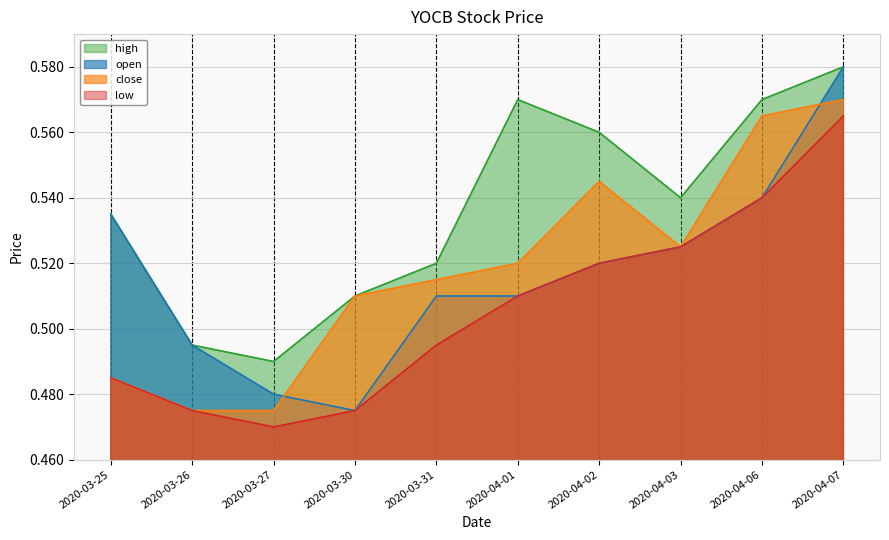

What is the greatest value displayed?

0.6